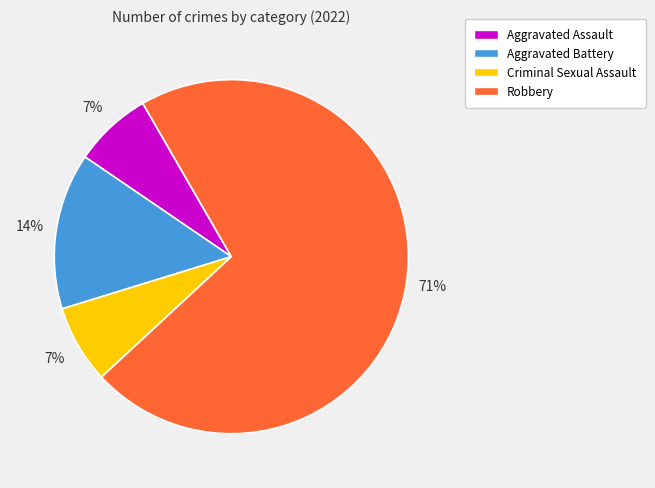

Does Robbery account for over 50% of the chart?

Yes